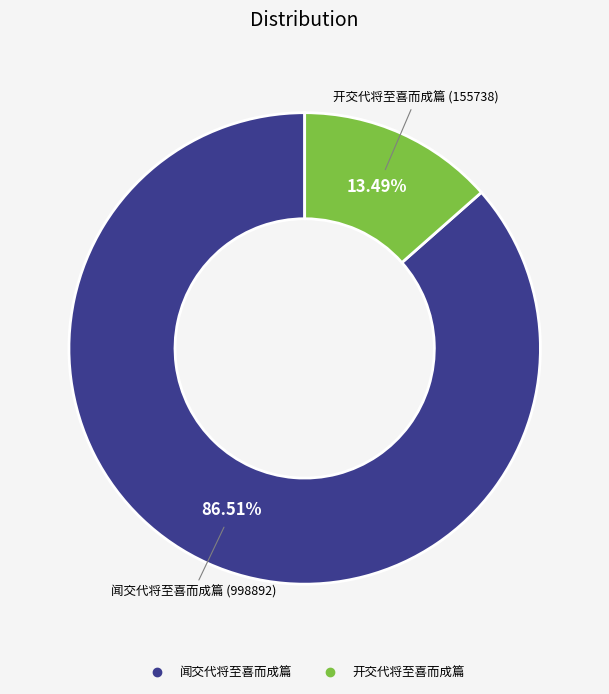

Between 开交代将至喜而成篇 and 闻交代将至喜而成篇, which is larger?

闻交代将至喜而成篇